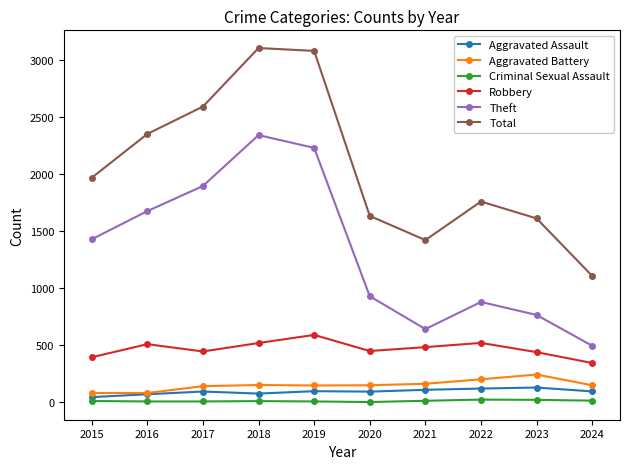

What are all the series names shown in the legend?

Aggravated Assault, Aggravated Battery, Criminal Sexual Assault, Robbery, Theft, Total